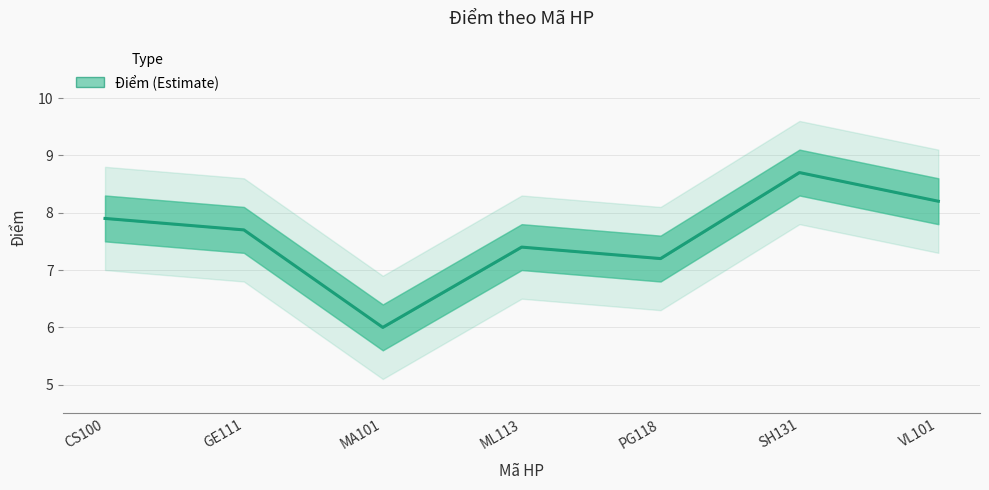

What is the ratio of the value at MA101 to the value at SH131?

0.7